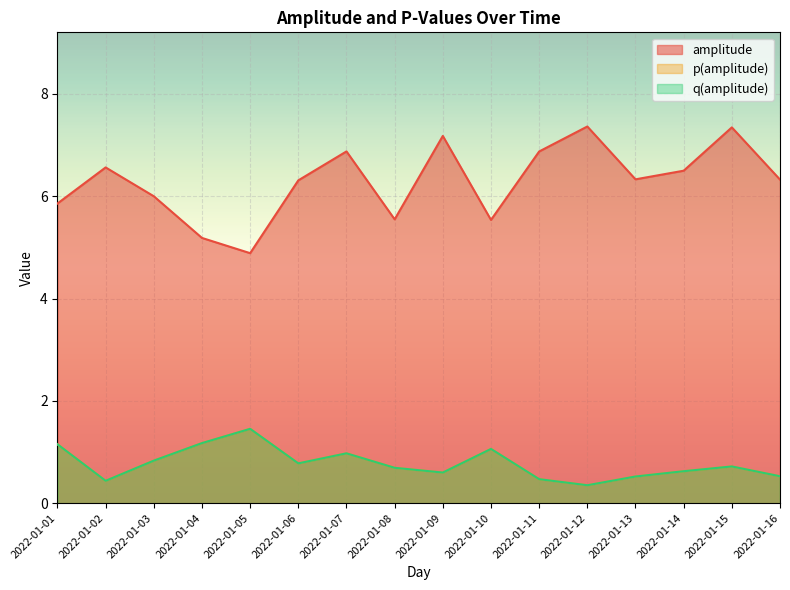

True or false: q(amplitude) and amplitude intersect in this chart.

False